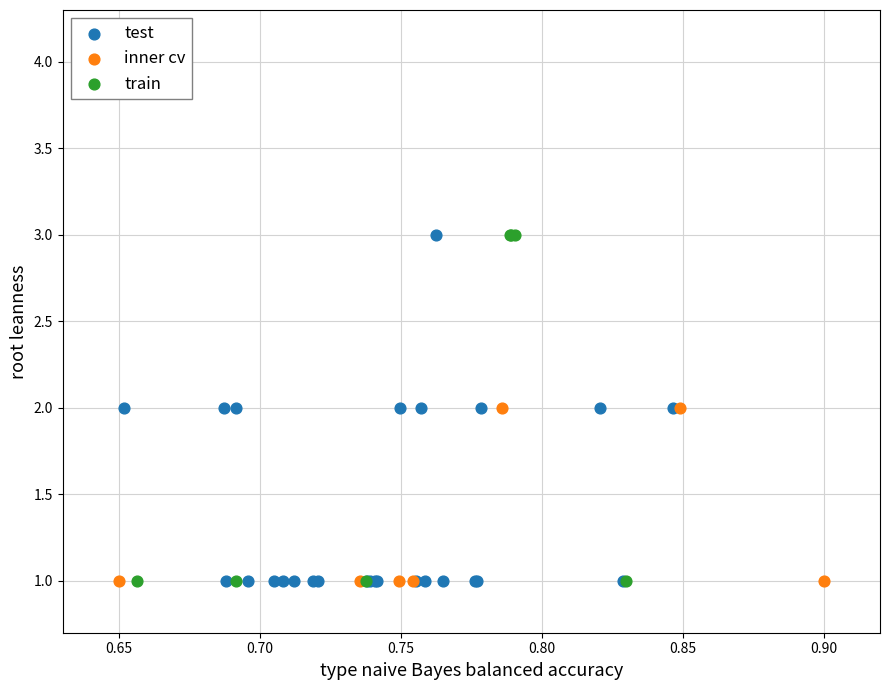

What are all the series names shown in the legend?

test, inner cv, train